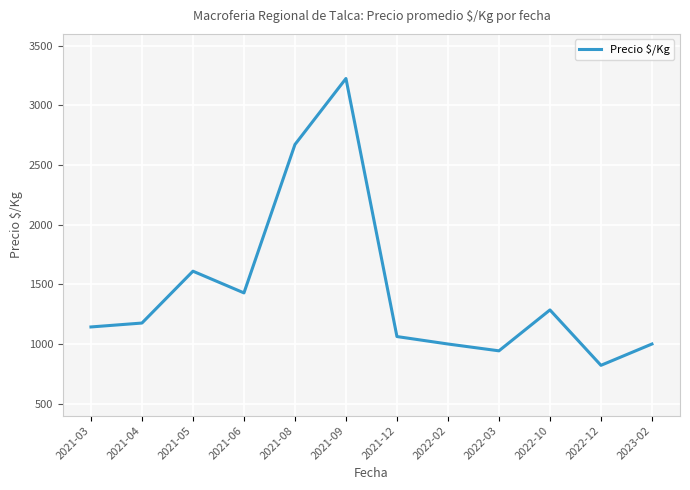

Where is the first local minimum?

2021-06